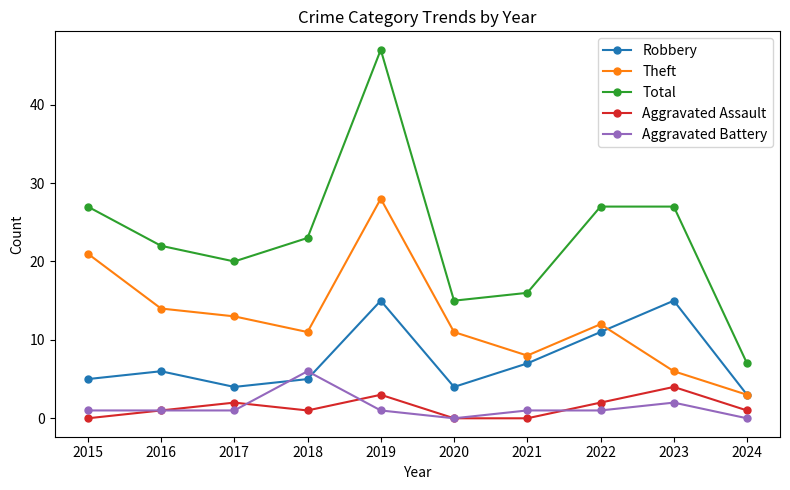

What are all the series names shown in the legend?

Robbery, Theft, Total, Aggravated Assault, Aggravated Battery